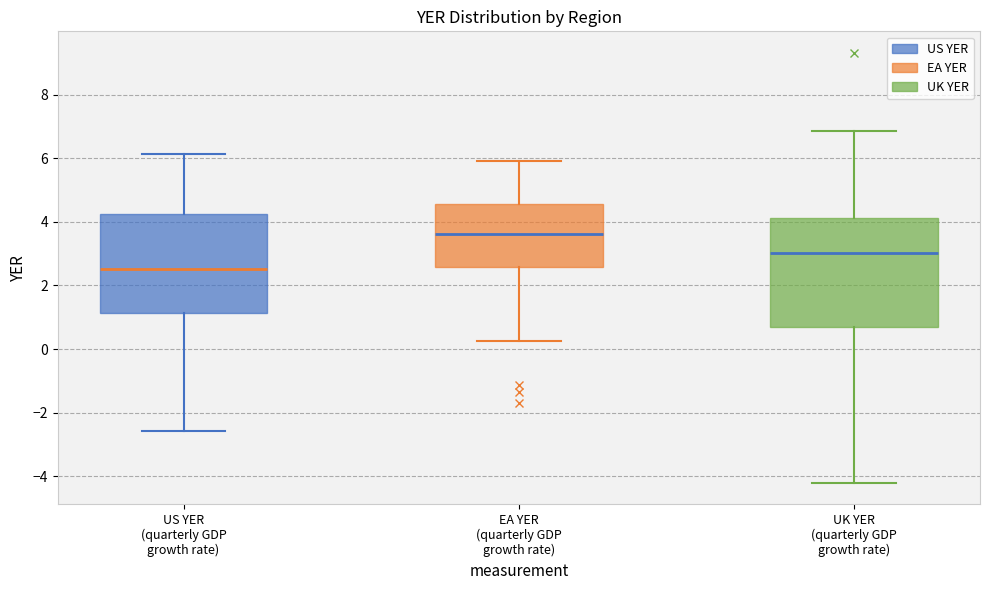

Reading left to right, read every box against the y-axis: the position of its median line, the range the box covers, and the ends of its whiskers. The values are not printed on the chart, so give them approximately, as read against the axis.

US YER (quarterly GDP growth rate): median 2.6, box 1.2 to 4.2, whiskers -2.6 to 6.2
EA YER (quarterly GDP growth rate): median 3.6, box 2.6 to 4.6, whiskers 0.2 to 6.0
UK YER (quarterly GDP growth rate): median 3.0, box 0.8 to 4.2, whiskers -4.2 to 6.8